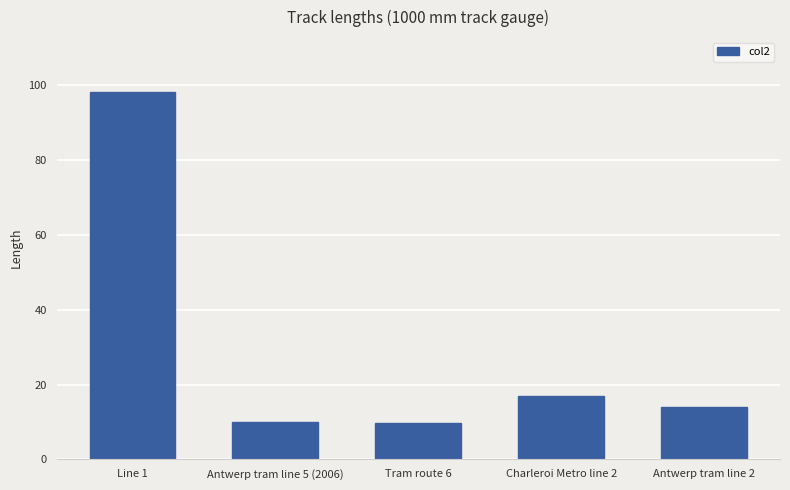

What is the greatest value displayed?

98.2